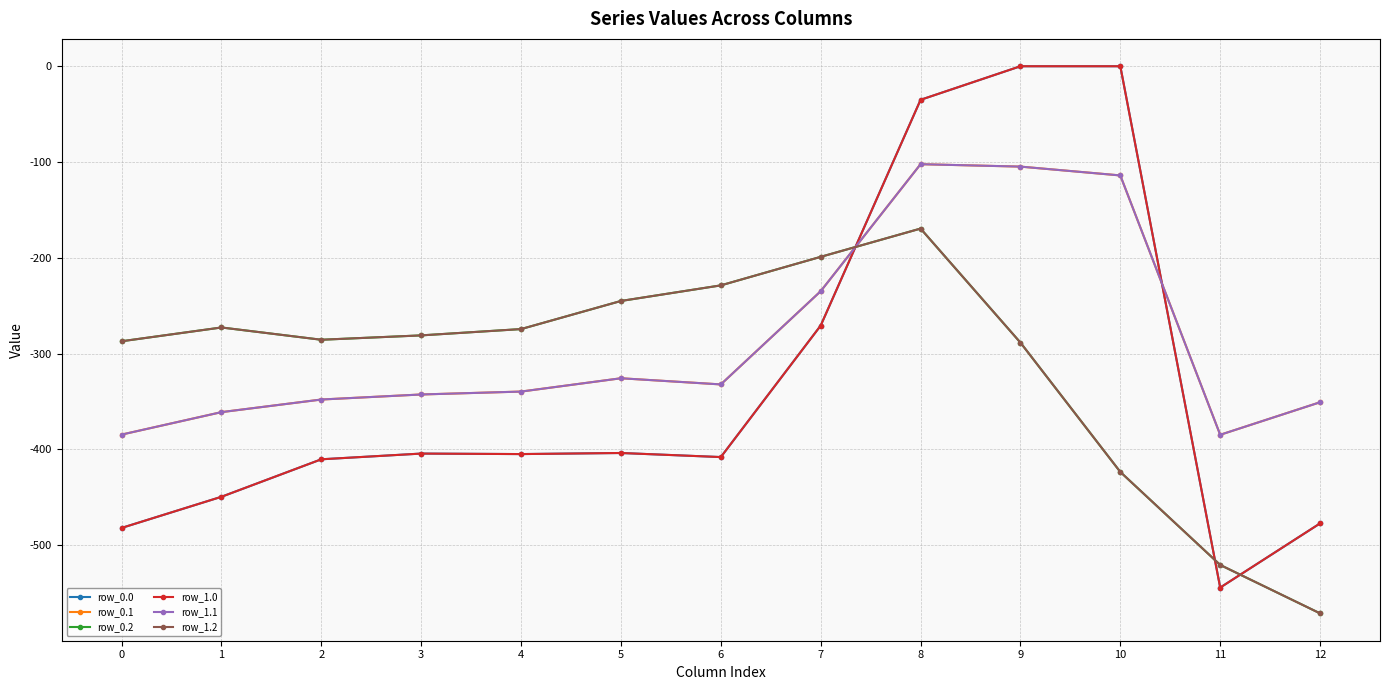

Does the chart have visible grid lines?

Yes